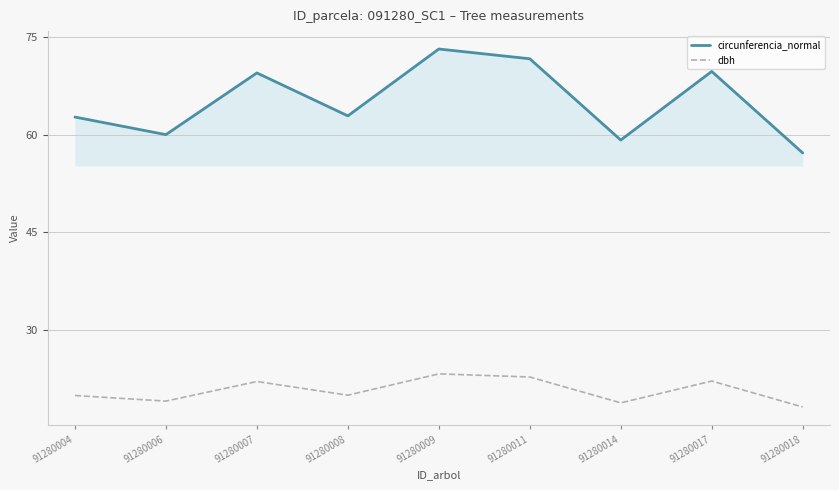

Is the value of dbh at 91280007 greater than the value of circunferencia_normal at 91280006?

No